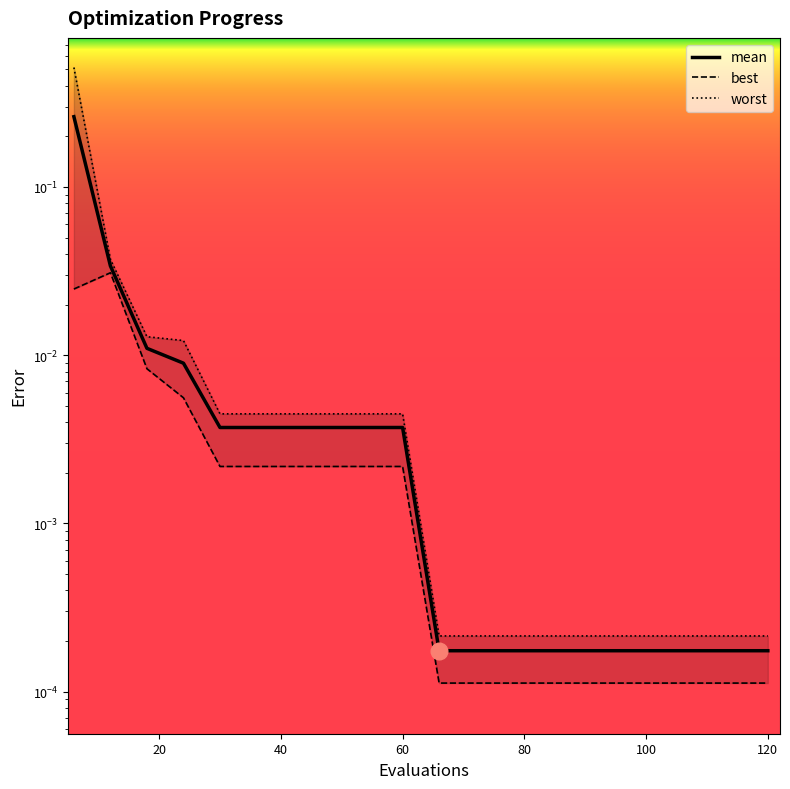

Where is worst nearest to the value 0?

66